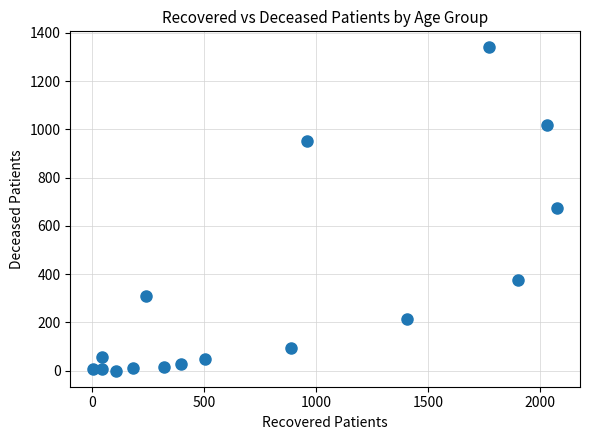

What is the range of X values (max minus min)?

2066